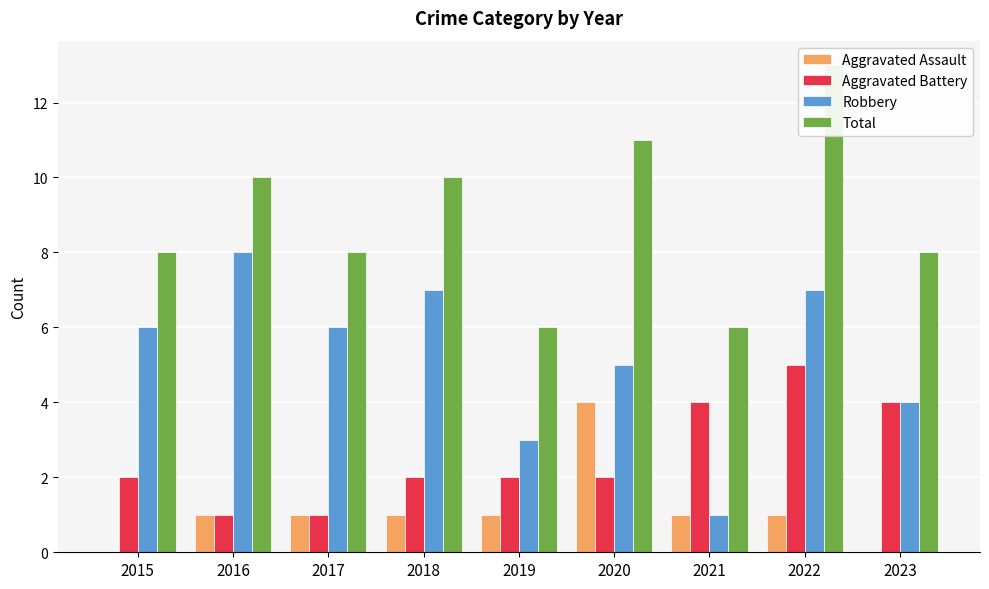

Reading right to left, transcribe all the data shown in this chart.

Aggravated Assault: 0	1	1	4	1	1	1	1	0
Aggravated Battery: 4	5	4	2	2	2	1	1	2
Robbery: 4	7	1	5	3	7	6	8	6
Total: 8	13	6	11	6	10	8	10	8